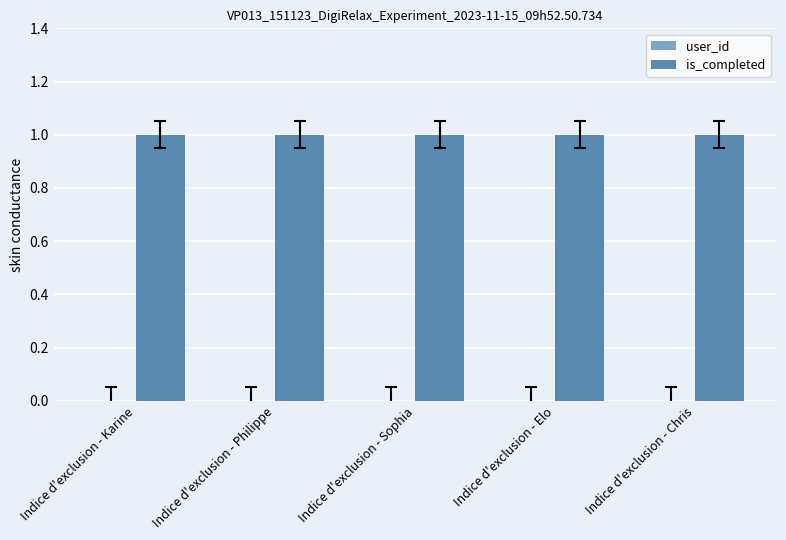

What is the value of the is_completed bar at the 1st from the left?

1